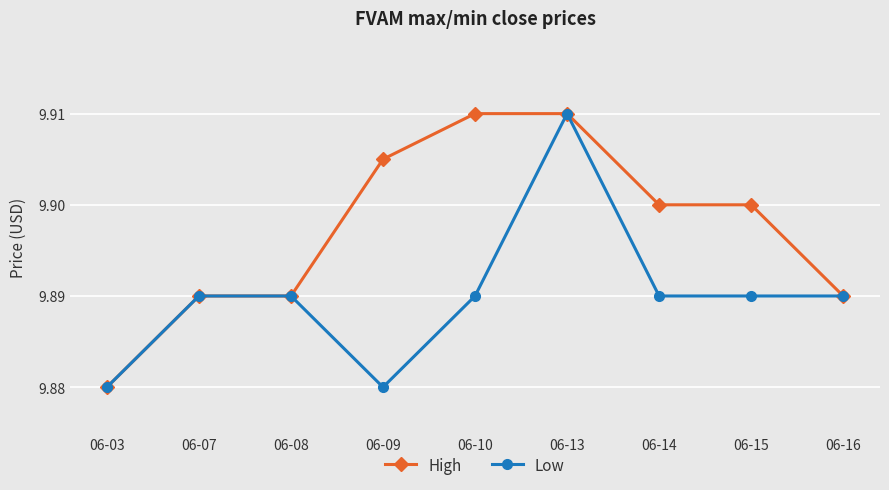

What is the total value across all series at 06-15?

19.8